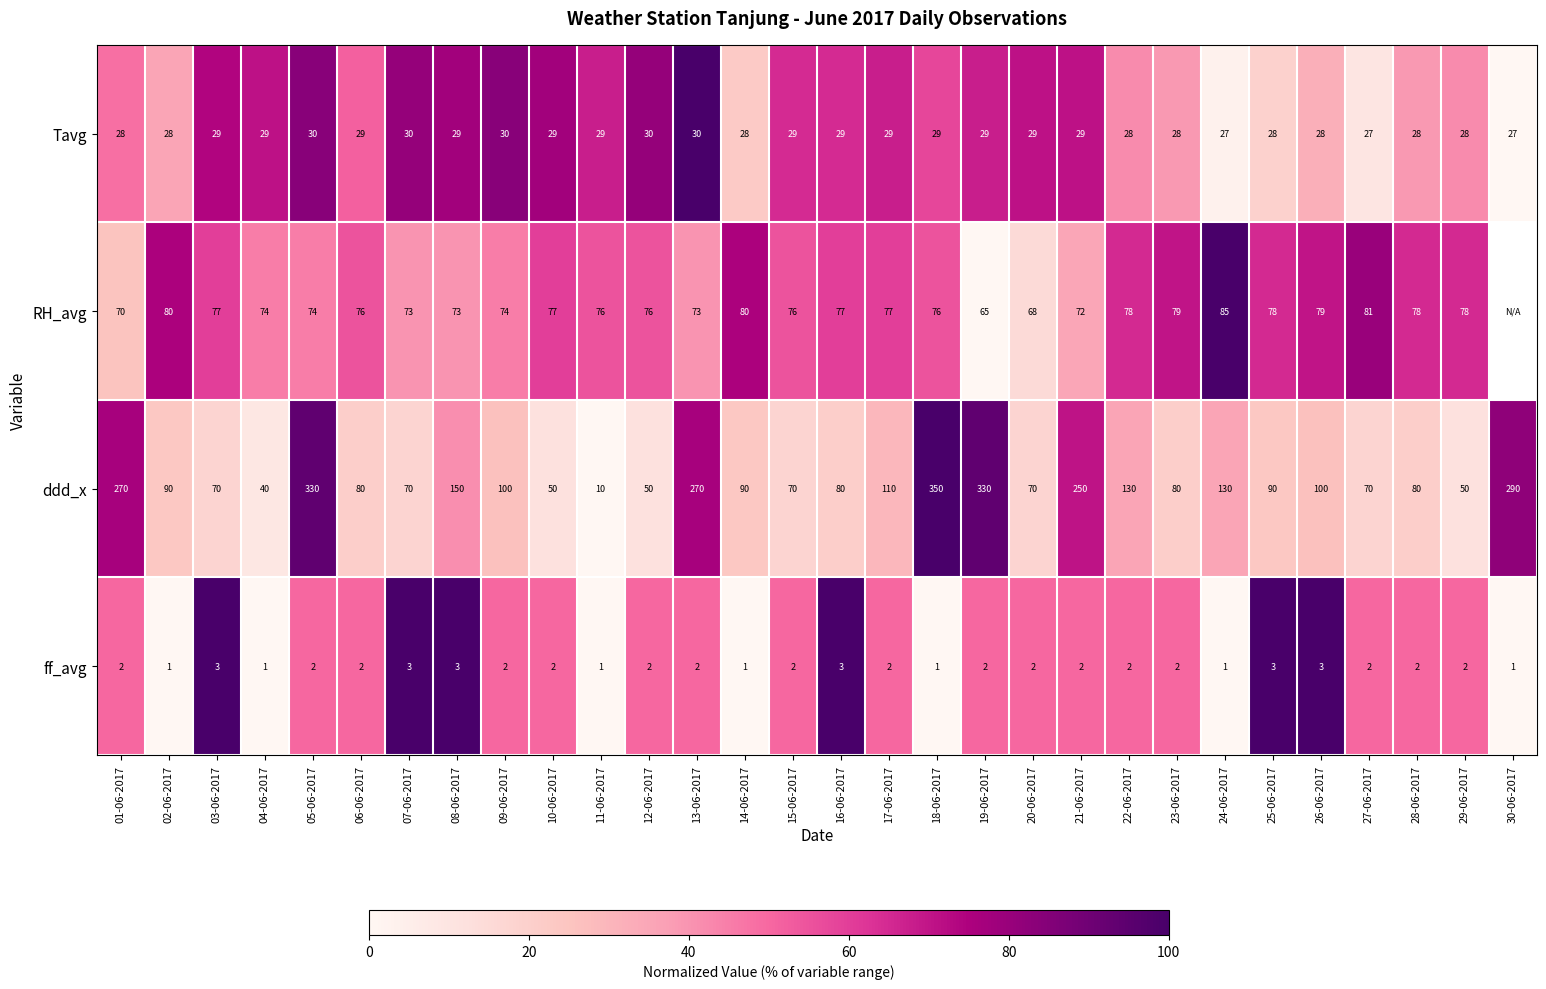

Is the value of RH_avg at 06-06-2017 greater than the value of ff_avg at 10-06-2017?

Yes